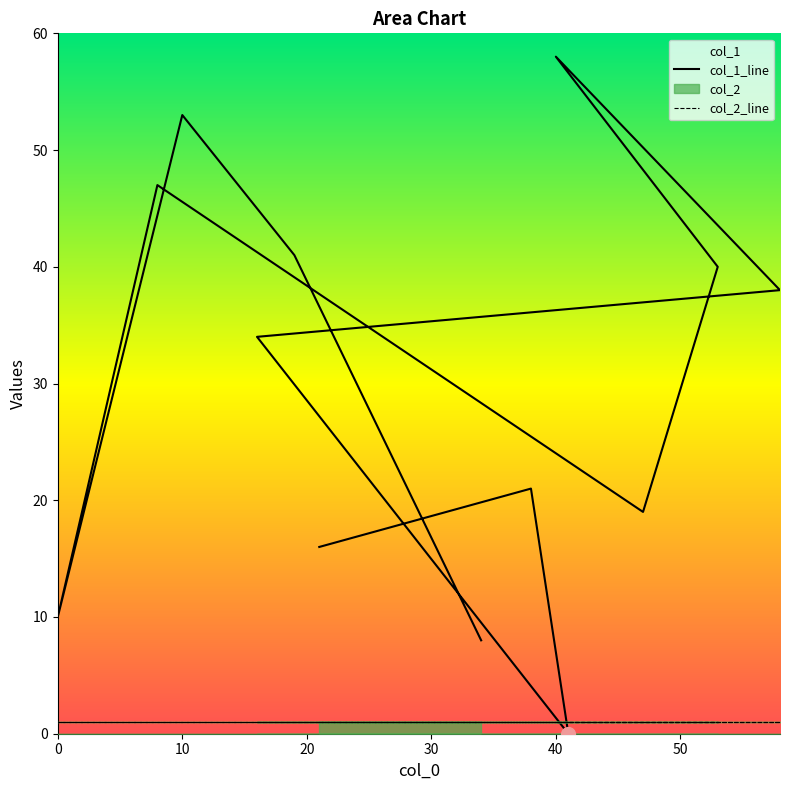

Is this an area chart (filled region under the line)?

No